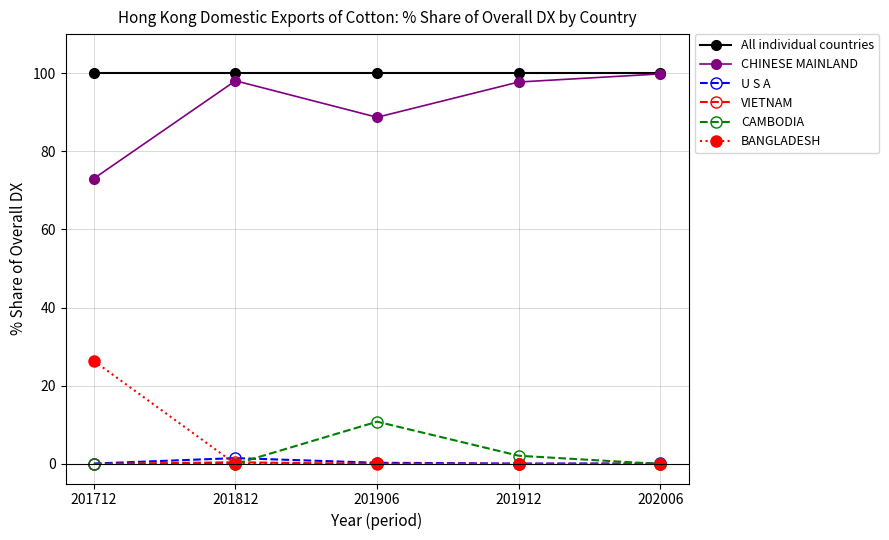

True or false: U S A and All individual countries cross at least once.

False